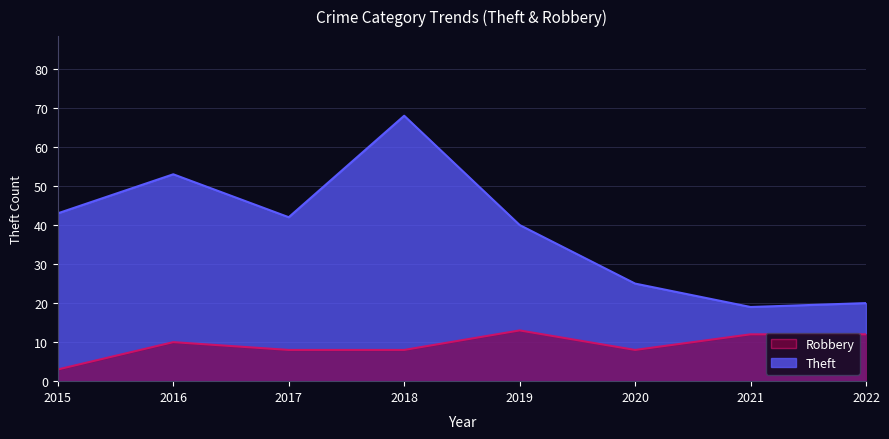

At which label is Robbery closest to 8?

2017